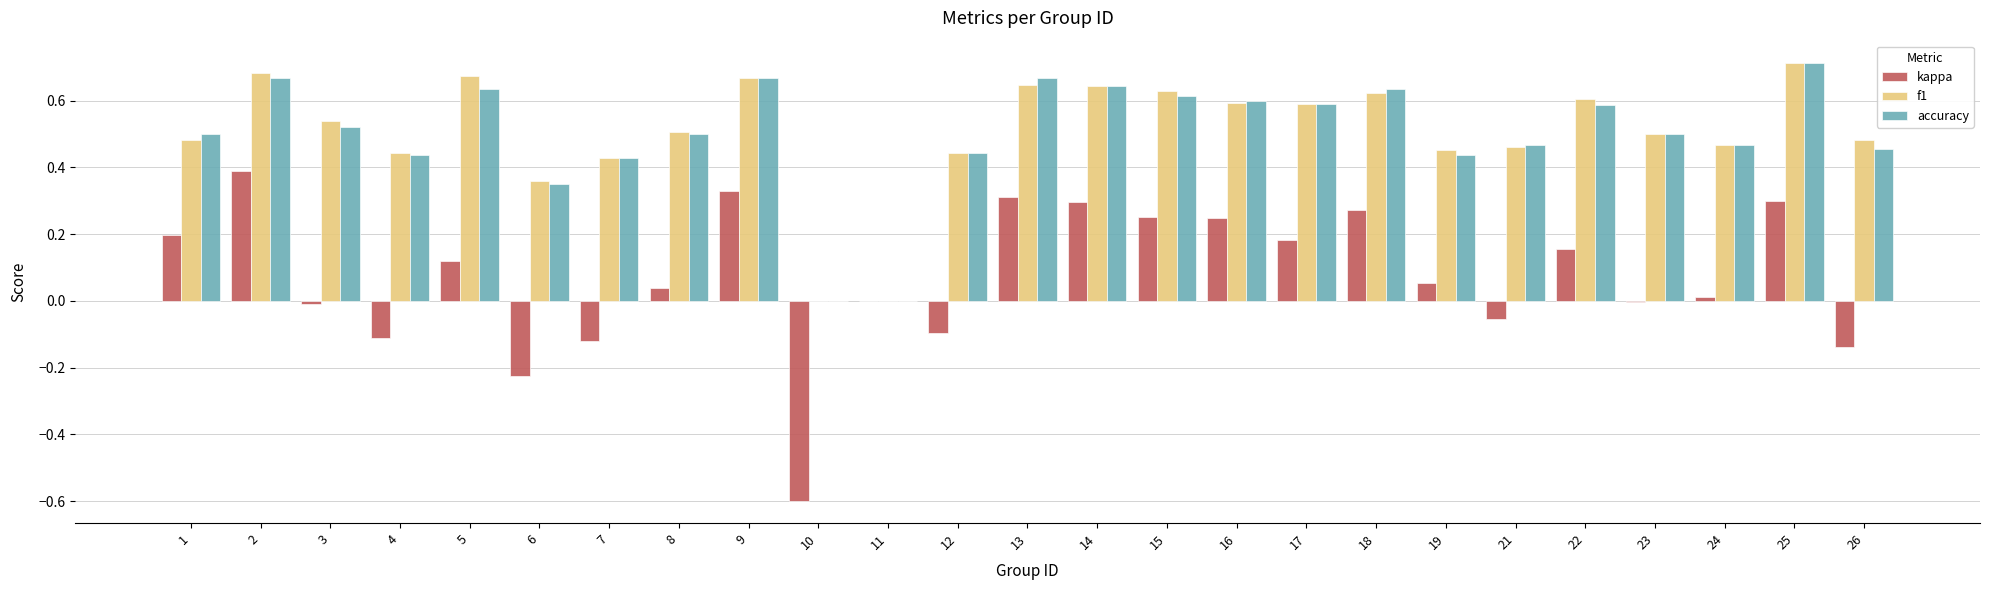

What is the total value across all series at 8?

1.0